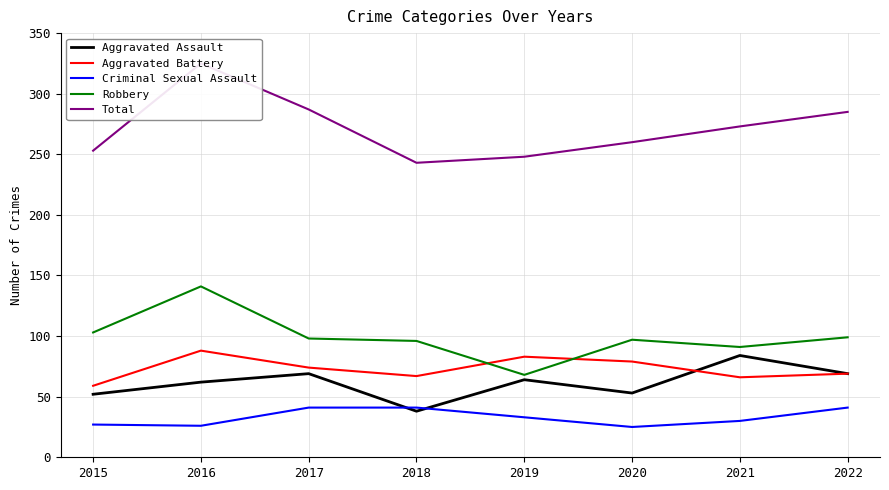

What is the sum of all Criminal Sexual Assault values?

264